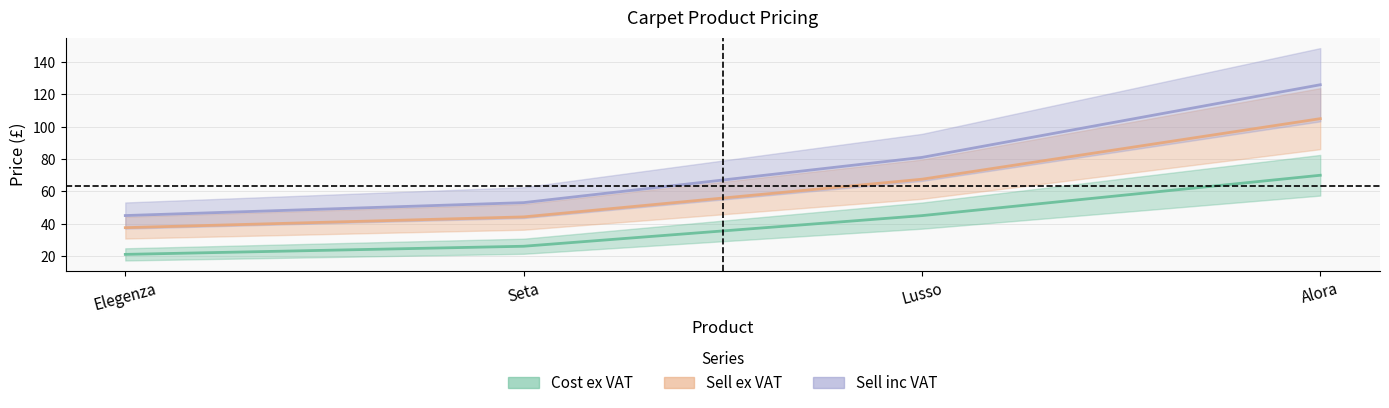

Reading right to left, extract all data points from this chart.

Cost ex VAT: 70.0	45.0	26.0	20.9
Sell ex VAT: 105.0	67.5	44.2	37.5
Sell inc VAT: 126.0	81.0	53.0	45.0